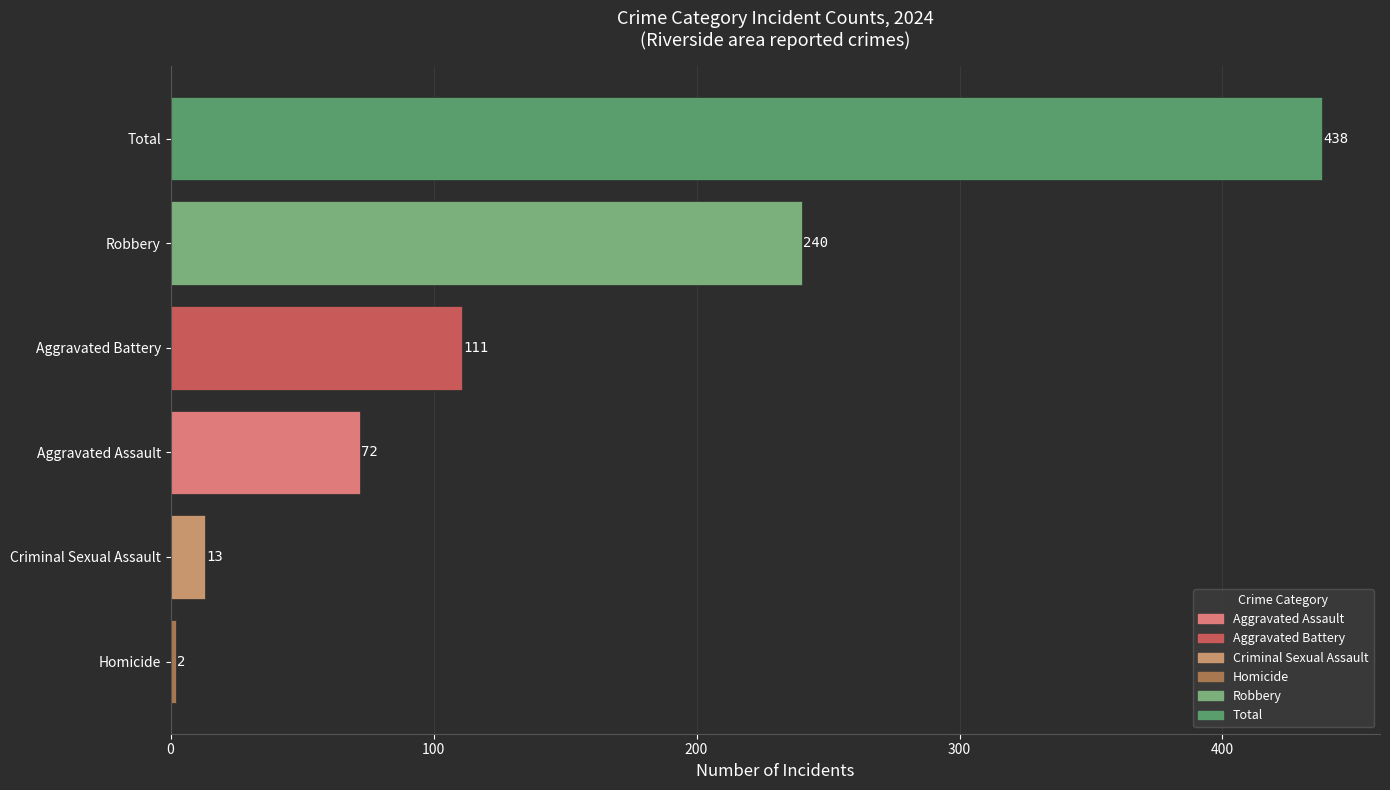

Rank the categories by value from lowest to highest.

Homicide, Criminal Sexual Assault, Aggravated Assault, Aggravated Battery, Robbery, Total